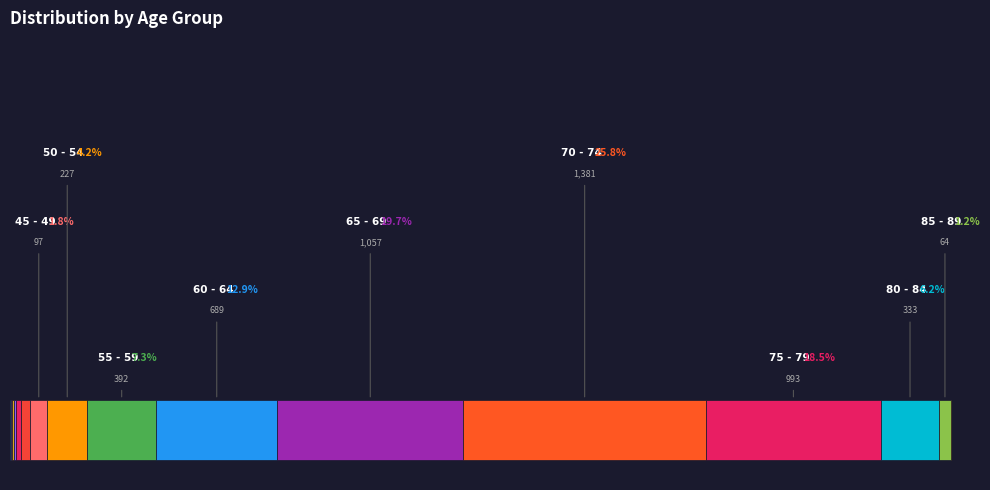

Approximately how many times larger is the value at 55 - 59 compared to 35 - 39?

15.1